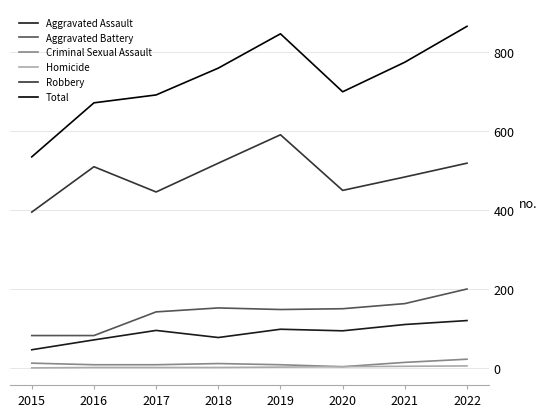

Which series changed the most between 2019 and 2020?

Total